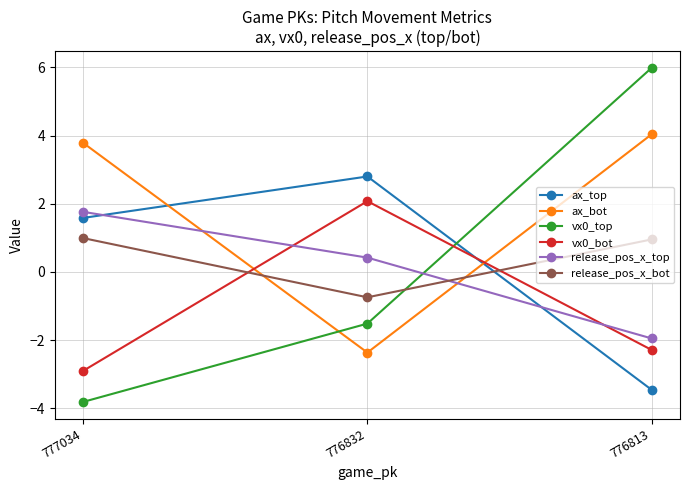

Reading right to left, transcribe all the data shown in this chart.

ax_top: -3.5	2.8	1.6
ax_bot: 4.0	-2.4	3.8
vx0_top: 6.0	-1.5	-3.8
vx0_bot: -2.3	2.1	-2.9
release_pos_x_top: -1.9	0.4	1.8
release_pos_x_bot: 1.0	-0.7	1.0